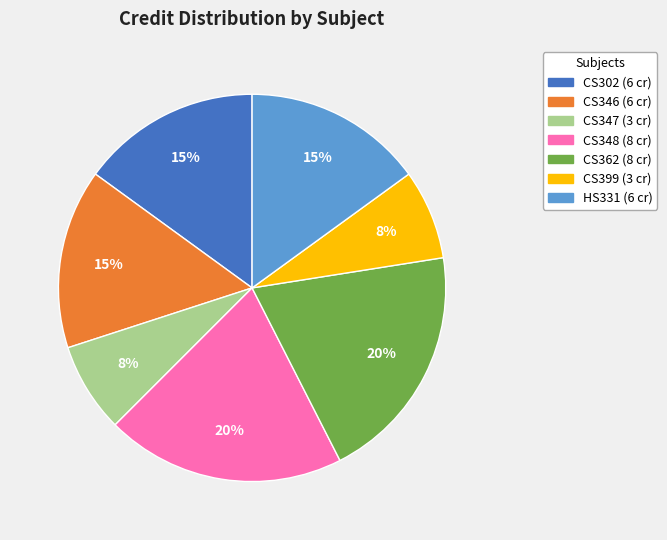

To the nearest percent, what portion does CS362 represent?

20%